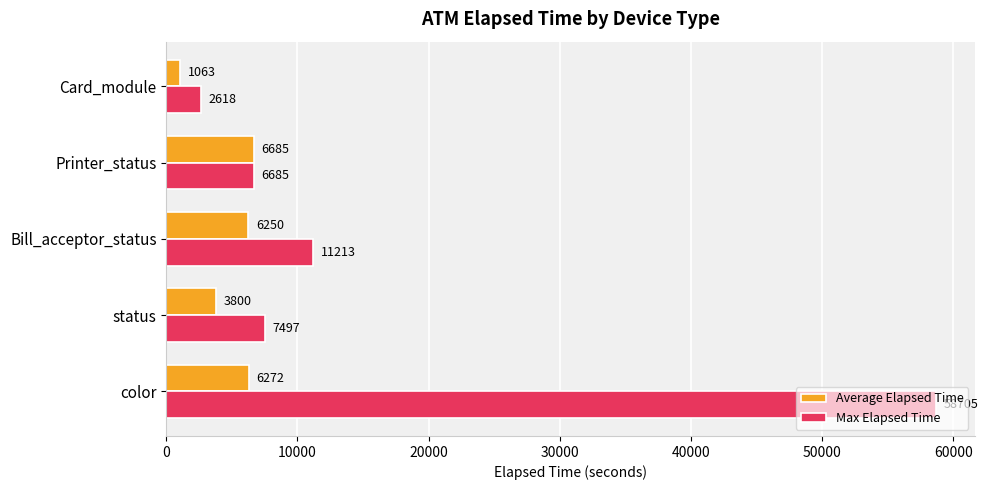

Which series has the largest total across all categories?

Max Elapsed Time